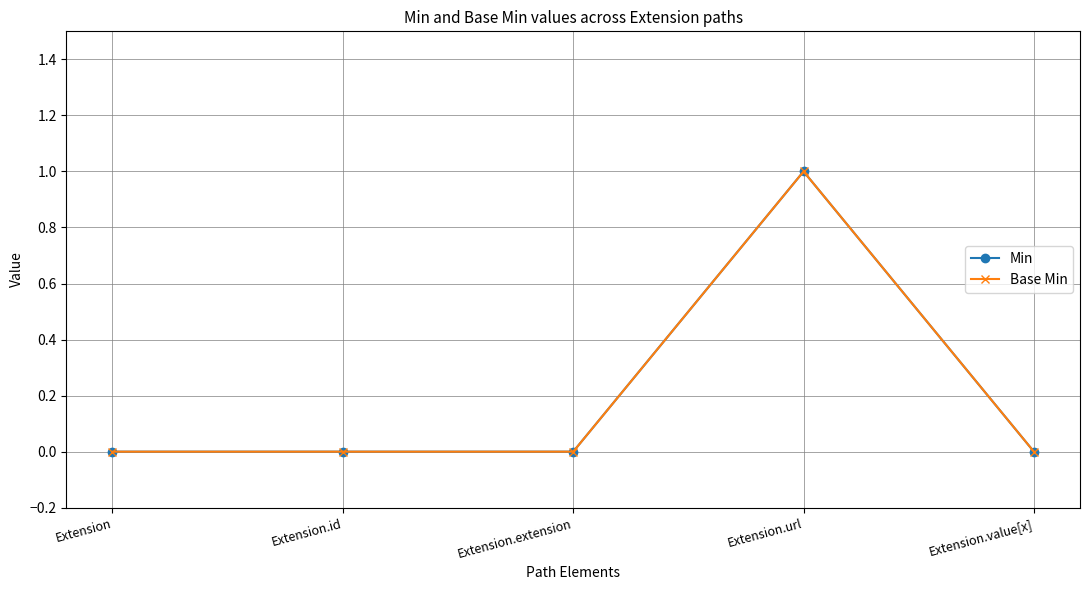

True or false: Min and Base Min cross at least once.

False